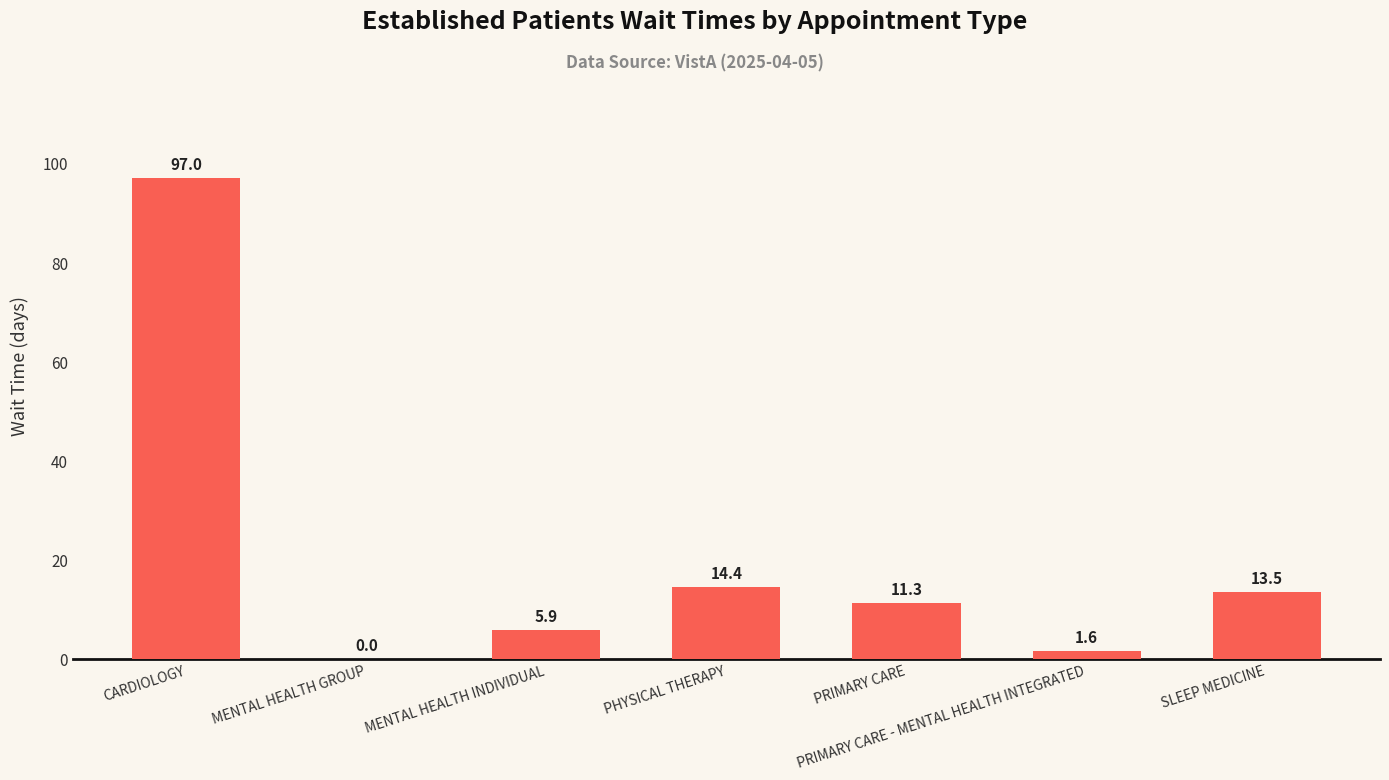

Reading right to left, list all the values displayed in this chart.

13.5	1.6	11.3	14.4	5.9	0.0	97.0